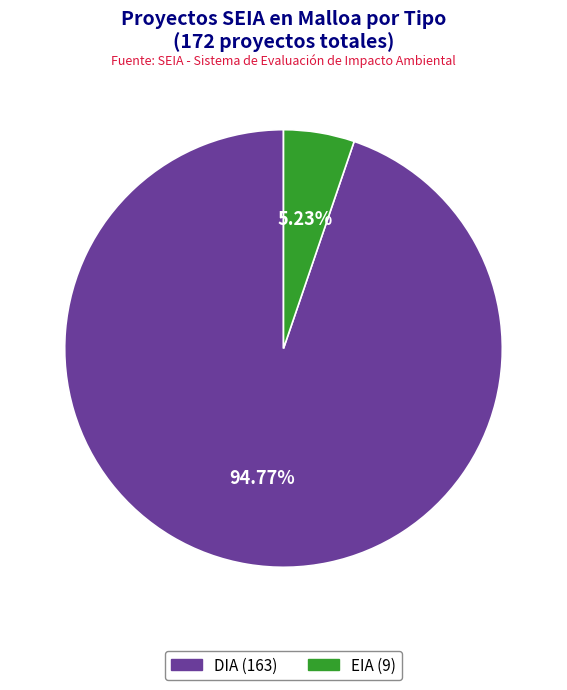

What is the total percentage of DIA and EIA?

100.0%